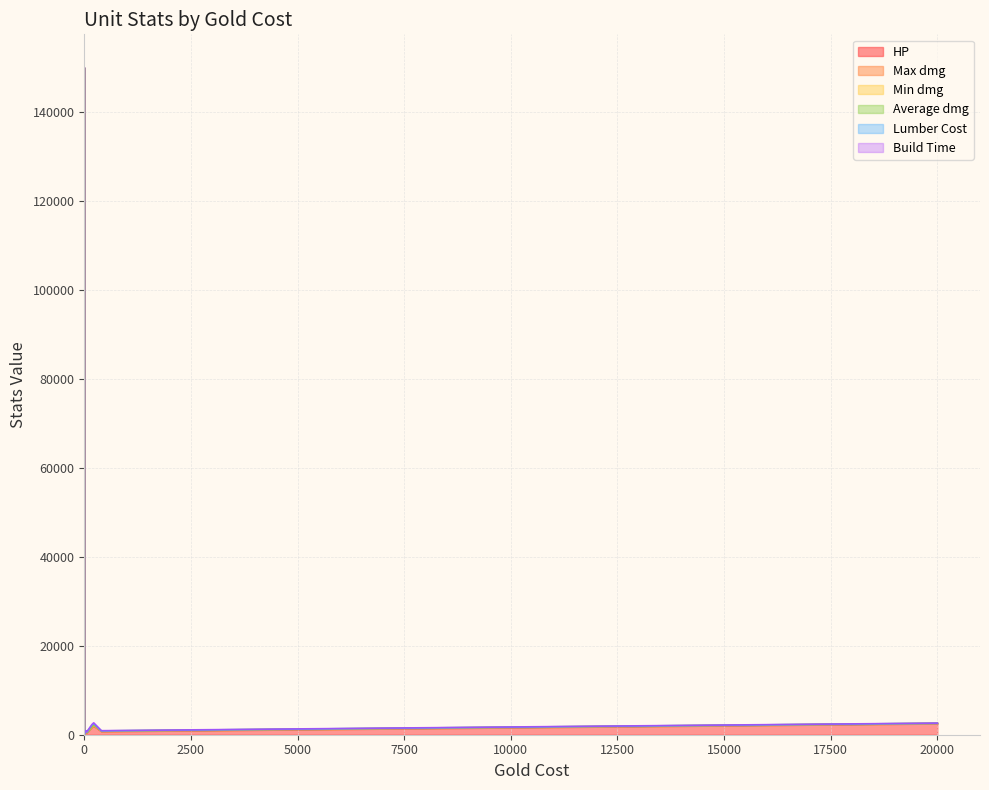

Is it true that HP equals 2858 at 180?

False